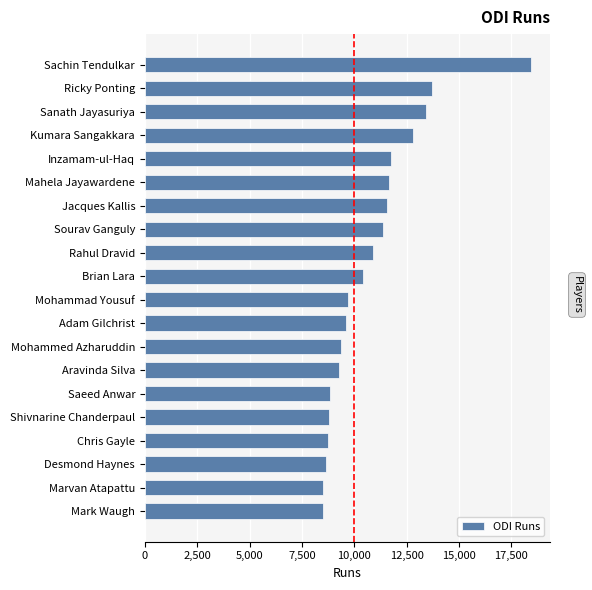

How many distinct data groups are displayed?

1